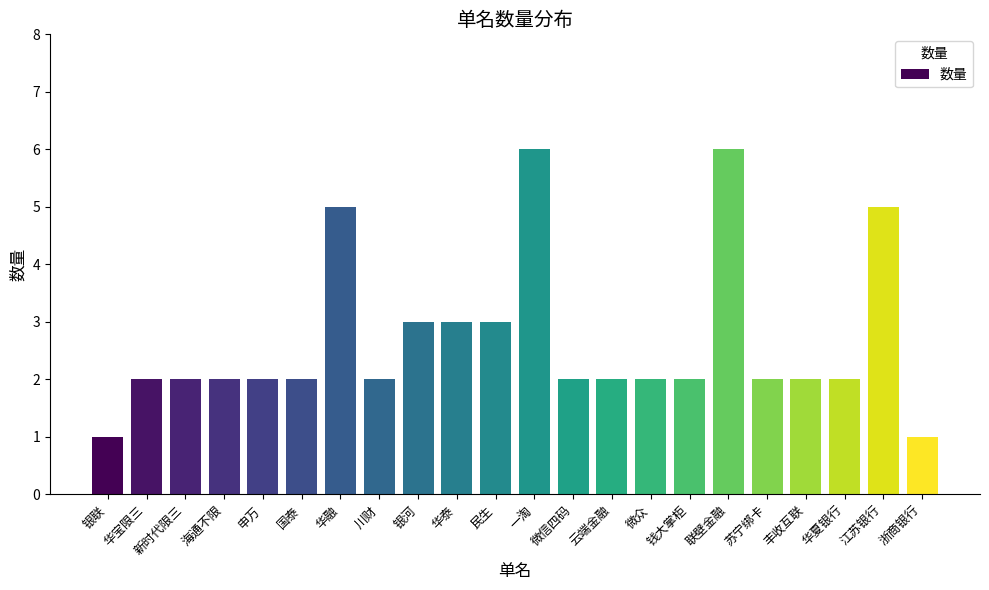

True or false: the data shows 3 at 云端金融.

False